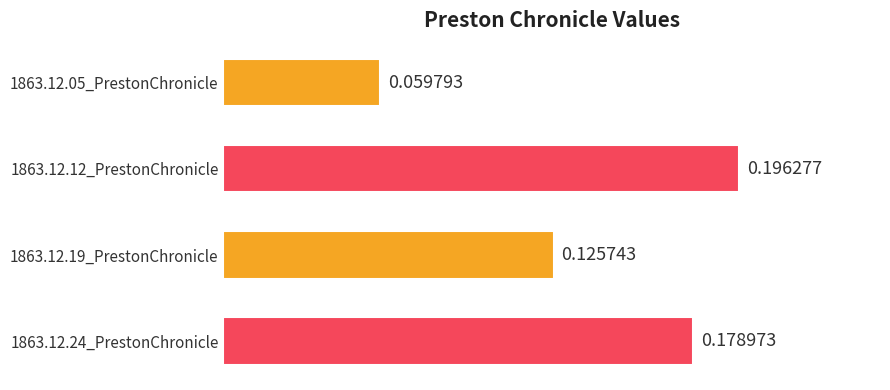

Between 1863.12.24_PrestonChronicle and 1863.12.12_PrestonChronicle, which is larger?

1863.12.12_PrestonChronicle